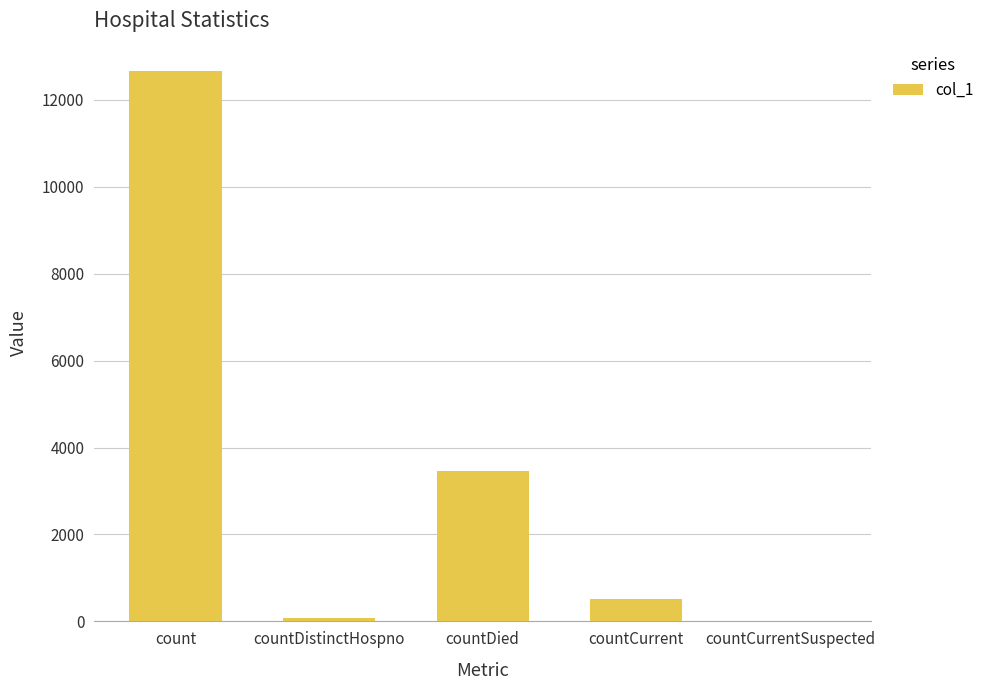

What is the sum of all values?

16710